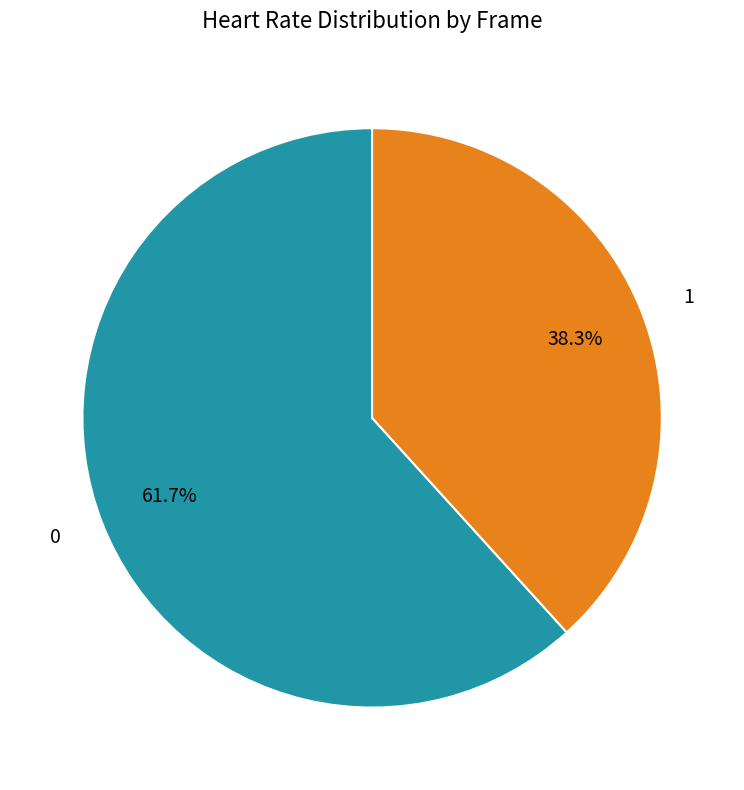

How many segments does this pie chart have?

2